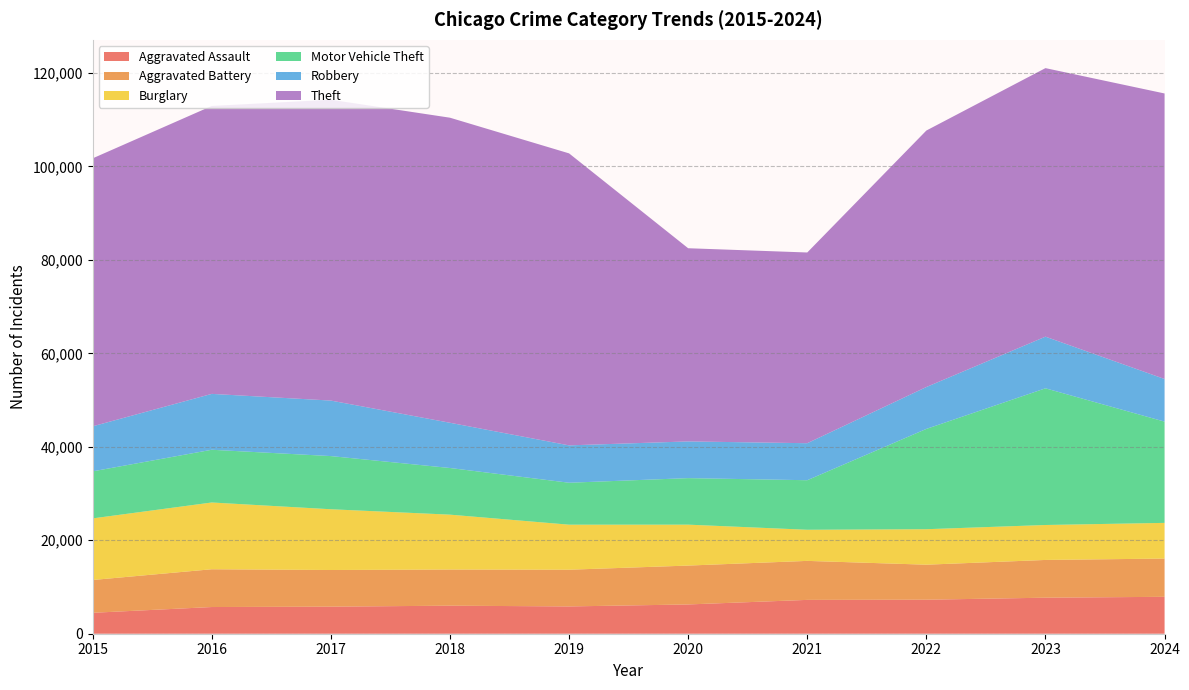

Reading left to right, transcribe all the data shown in this chart.

Aggravated Assault: 2015=4480	2016=5713	2017=5793	2018=6002	2019=5841	2020=6265	2021=7242	2022=7281	2023=7712	2024=7900
Aggravated Battery: 2015=7019	2016=8085	2017=7845	2018=7735	2019=7858	2020=8320	2021=8346	2022=7493	2023=8077	2024=8185
Burglary: 2015=13184	2016=14289	2017=13001	2018=11747	2019=9638	2020=8758	2021=6661	2022=7594	2023=7481	2024=7638
Motor Vehicle Theft: 2015=10068	2016=11285	2017=11380	2018=9985	2019=8978	2020=9959	2021=10605	2022=21467	2023=29254	2024=21673
Robbery: 2015=9638	2016=11960	2017=11881	2018=9681	2019=7995	2020=7855	2021=7920	2022=8964	2023=11053	2024=9122
Theft: 2015=57352	2016=61623	2017=64386	2018=65290	2019=62497	2020=41346	2021=40819	2022=54894	2023=57474	2024=61108